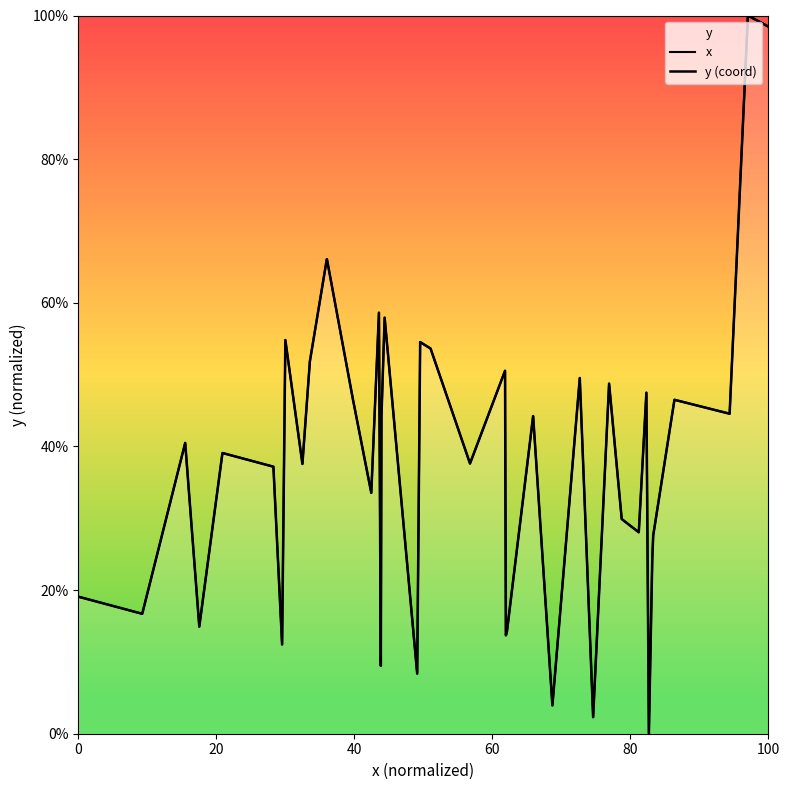

What are all the series names shown in the legend?

x, y (coord)